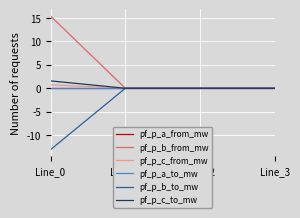

Which series changed the most between Line_0 and Line_2?

pf_p_b_from_mw